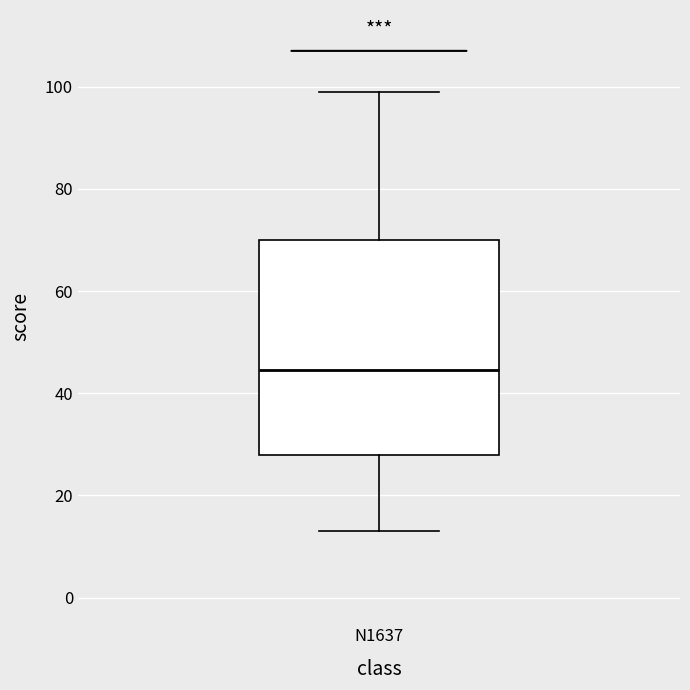

Read this box plot against the y-axis: the position of the median line, the range covered by the box, and the ends of both whiskers. The values are not printed on the chart, so give them approximately, as read against the axis.

median 44, box 28 to 70, whiskers 14 to 100